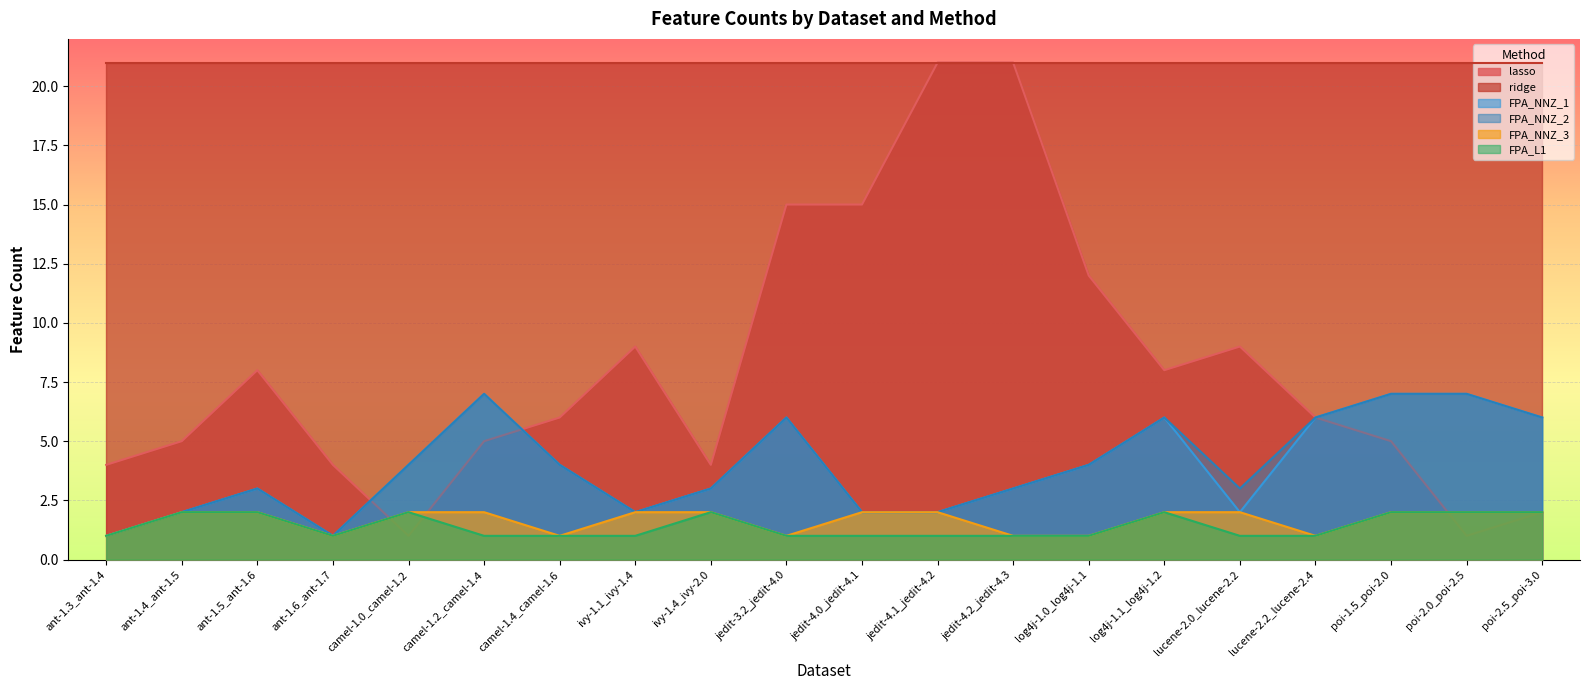

What is the lowest value of the ridge series?

21